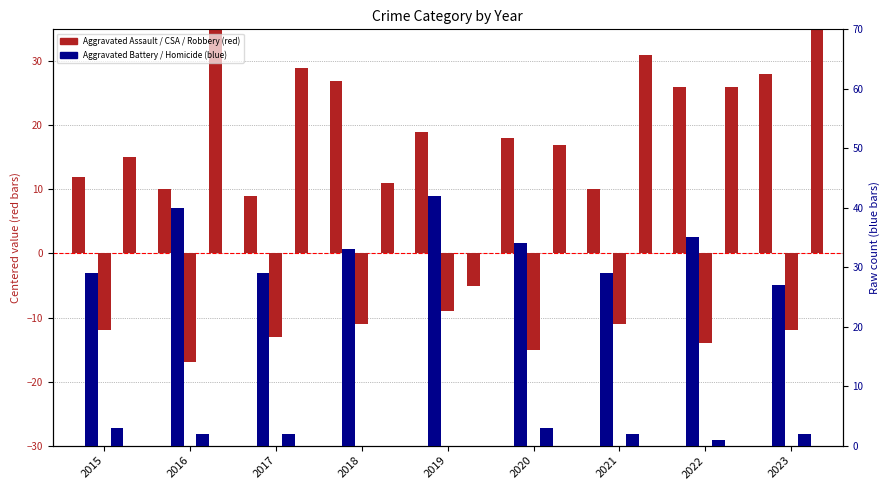

Rank the categories by Aggravated Assault value from highest to lowest.

2023, 2018, 2022, 2019, 2020, 2015, 2016, 2021, 2017